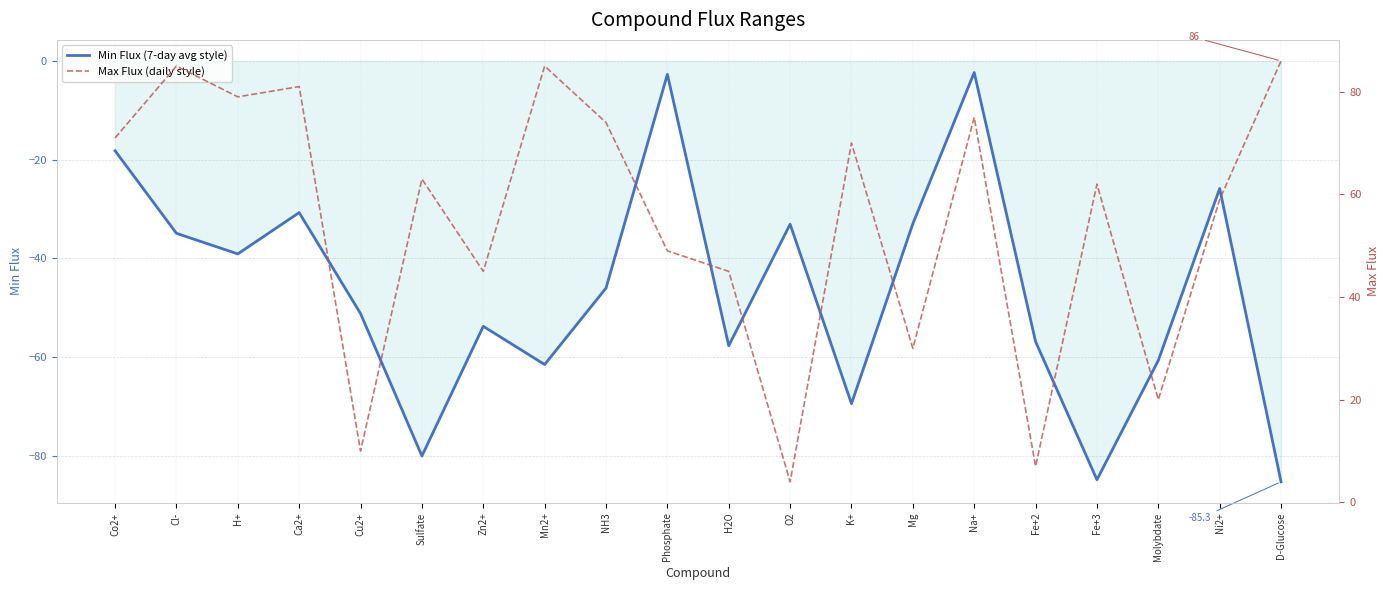

Reading right to left, extract all data points from this chart.

Min Flux (7-day avg style): D-Glucose=-85.3	Ni2+=-25.9	Molybdate=-60.7	Fe+3=-84.9	Fe+2=-56.9	Na+=-2.3	Mg=-33.0	K+=-69.5	O2=-33.1	H2O=-57.7	Phosphate=-2.7	NH3=-46.1	Mn2+=-61.6	Zn2+=-53.8	Sulfate=-80.1	Cu2+=-51.2	Ca2+=-30.7	H+=-39.1	Cl-=-35.0	Co2+=-18.2
Max Flux (daily style): D-Glucose=86.0	Ni2+=59.0	Molybdate=20.0	Fe+3=62.0	Fe+2=7.0	Na+=75.0	Mg=30.0	K+=70.0	O2=4.0	H2O=45.0	Phosphate=49.0	NH3=74.0	Mn2+=85.0	Zn2+=45.0	Sulfate=63.0	Cu2+=10.0	Ca2+=81.0	H+=79.0	Cl-=85.0	Co2+=71.0